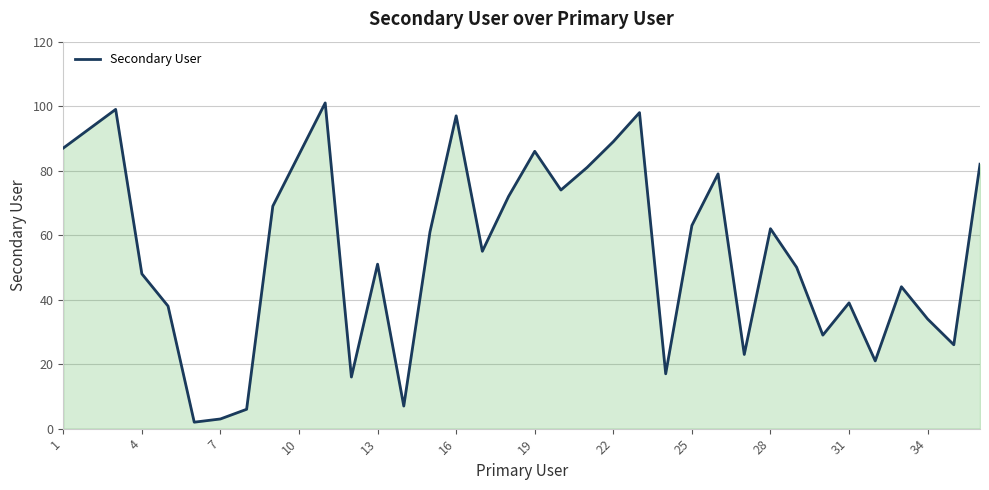

What is the greatest value displayed?

101